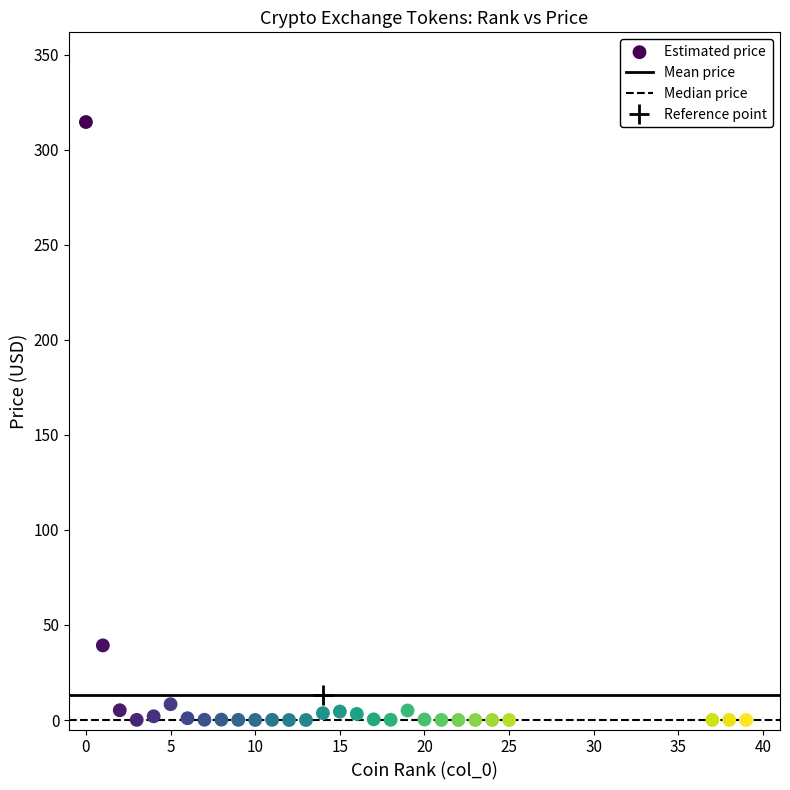

What is the range of X values (max minus min)?

39.0